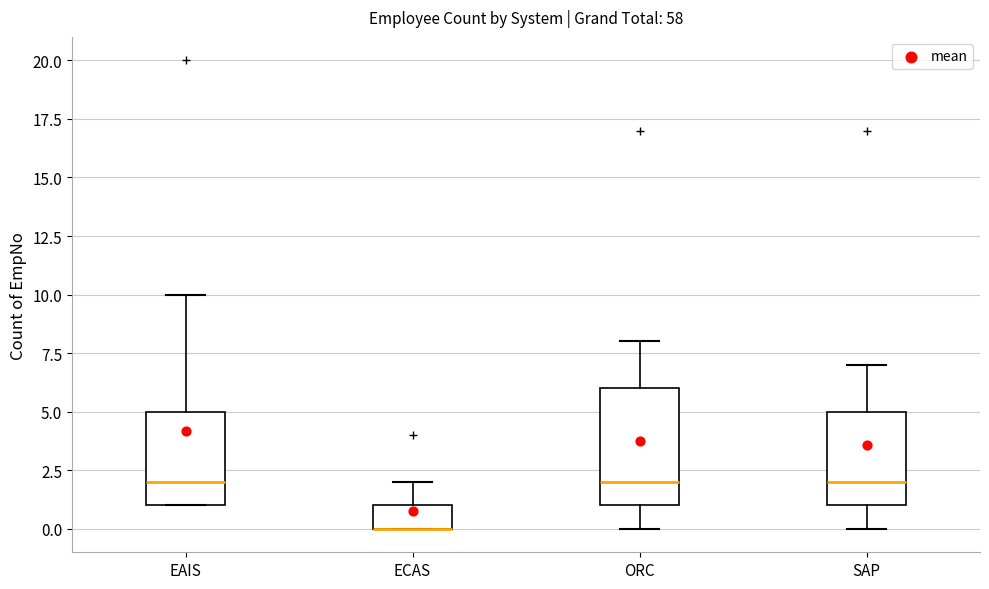

Comparing the boxes themselves (not the whiskers), which one is the tallest?

ORC